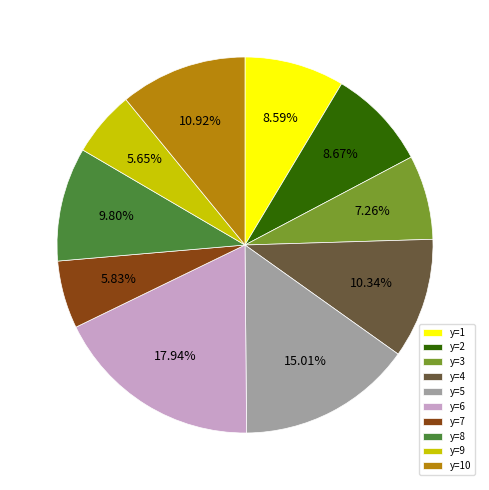

Approximately how many times larger is the value at y=10 compared to y=7?

1.9